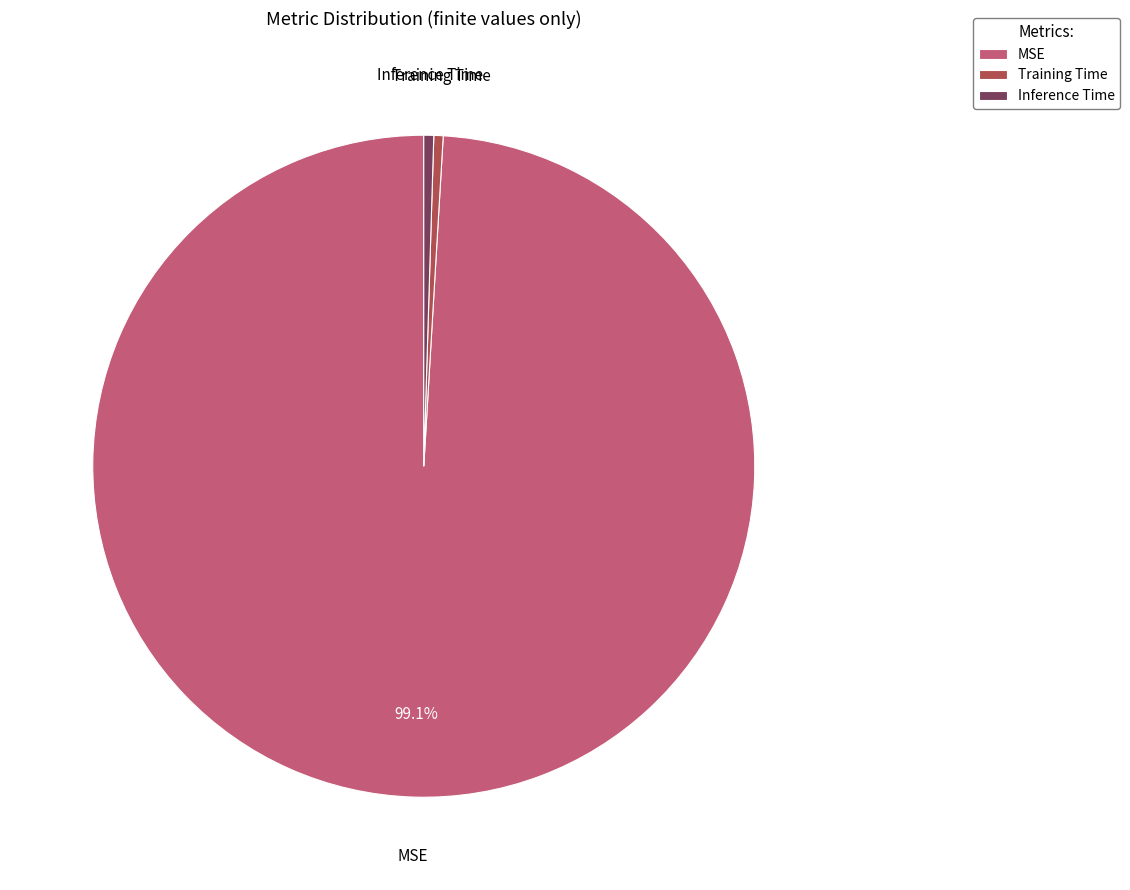

Do MSE and Inference Time together represent more than half of the pie?

Yes